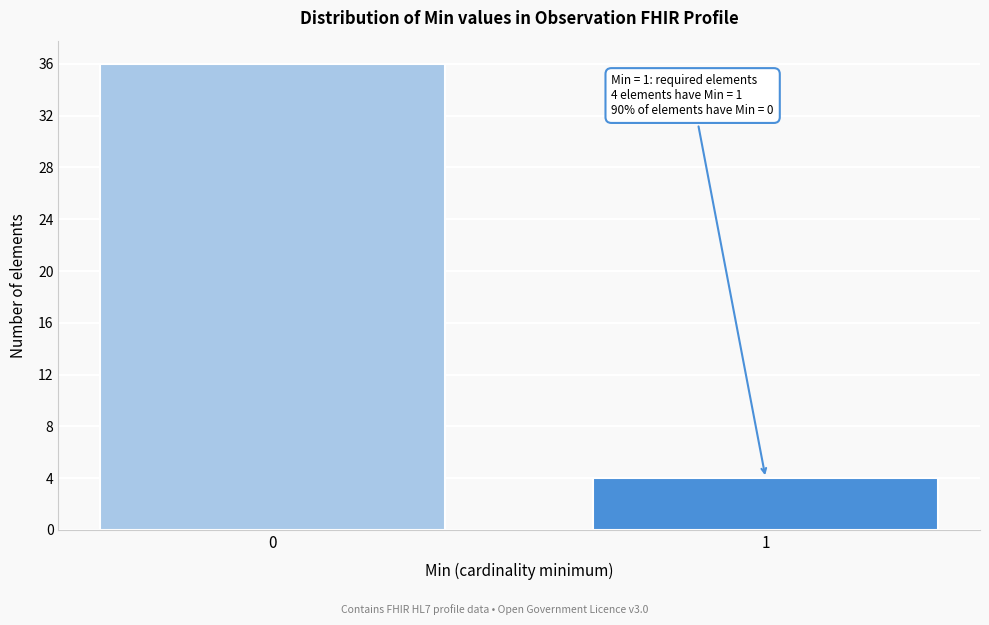

Reading right to left, transcribe all the data shown in this chart.

1=4	0=36